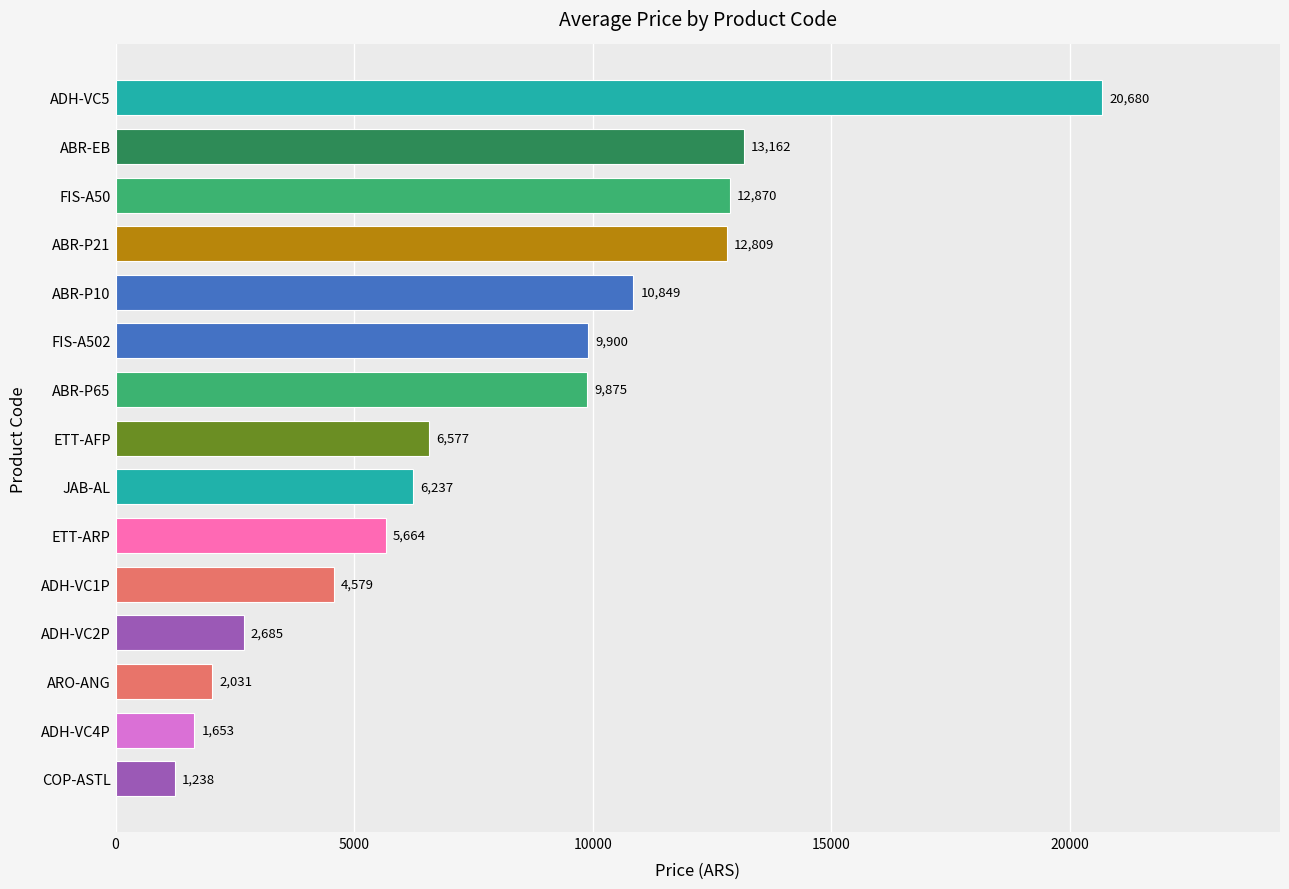

How many bars are there in total?

15